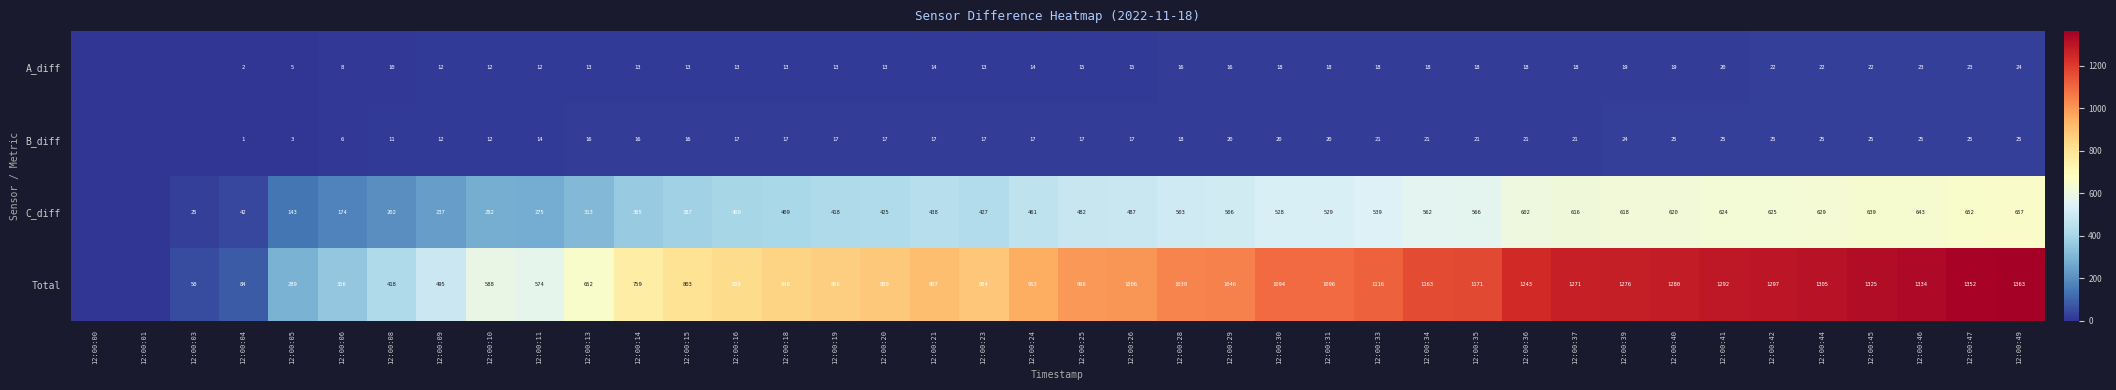

Which series changed the most between 12:00:33 and 12:00:49?

Total